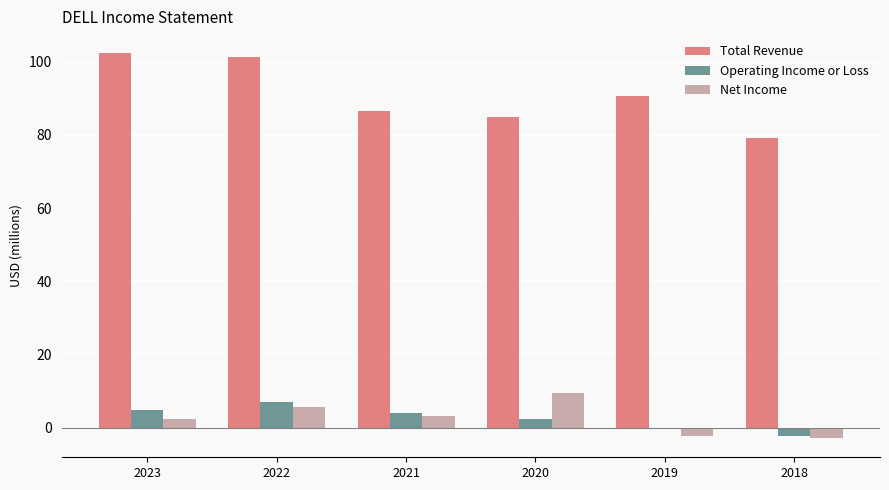

Which series changed the most between 2023 and 2019?

Total Revenue